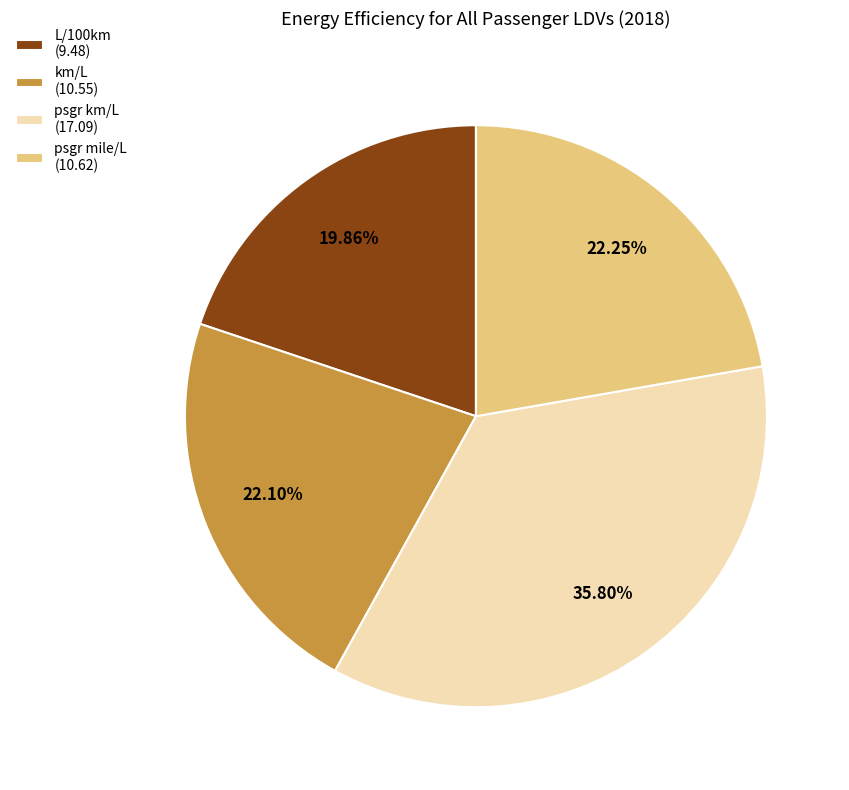

How many segments does this pie chart have?

4